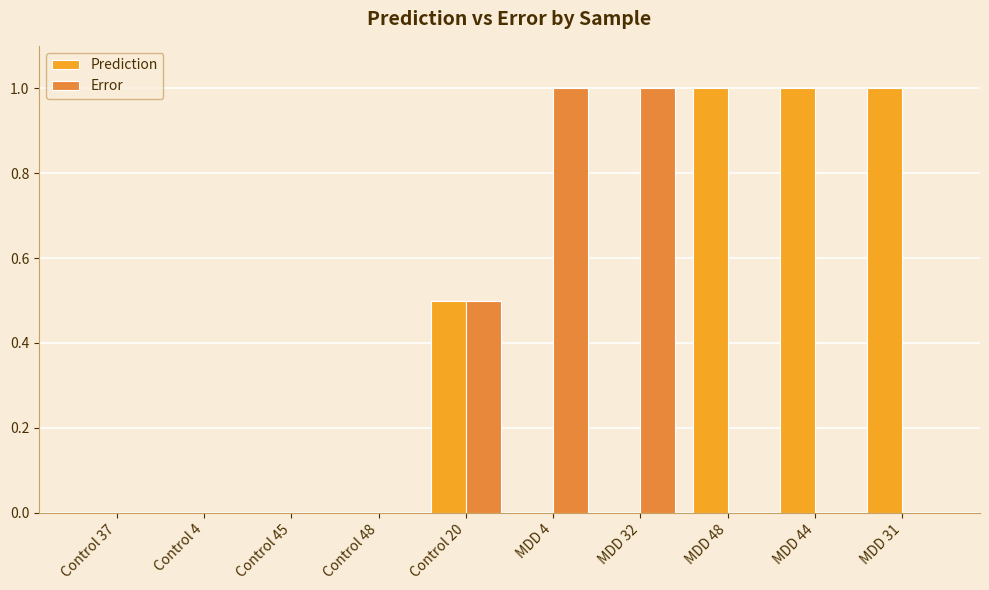

What is the sum of the Prediction values at MDD 44 and Control 4?

1.0